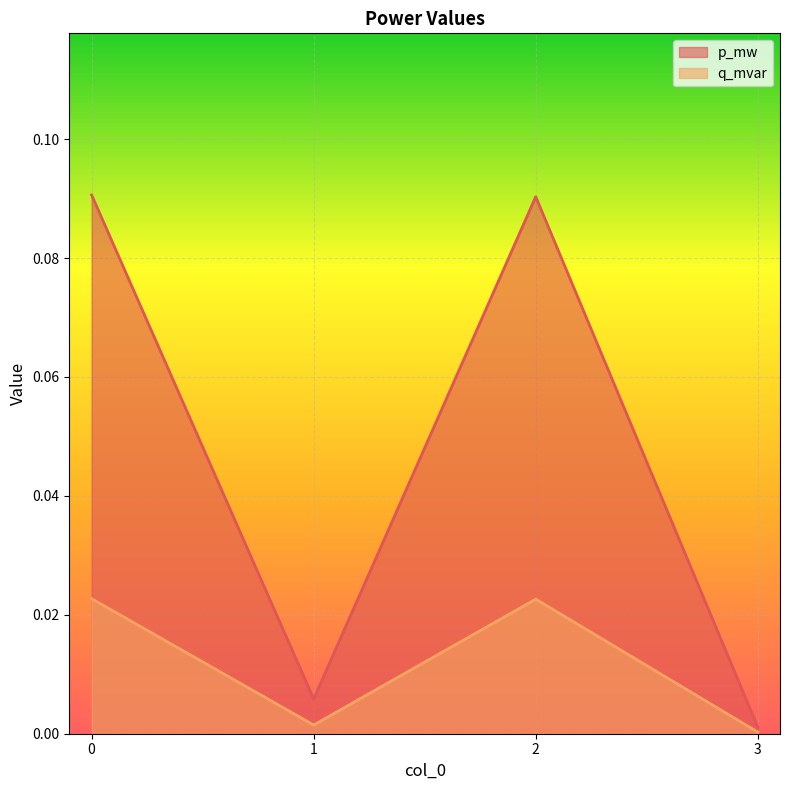

Which label corresponds to the smallest value in the chart?

3